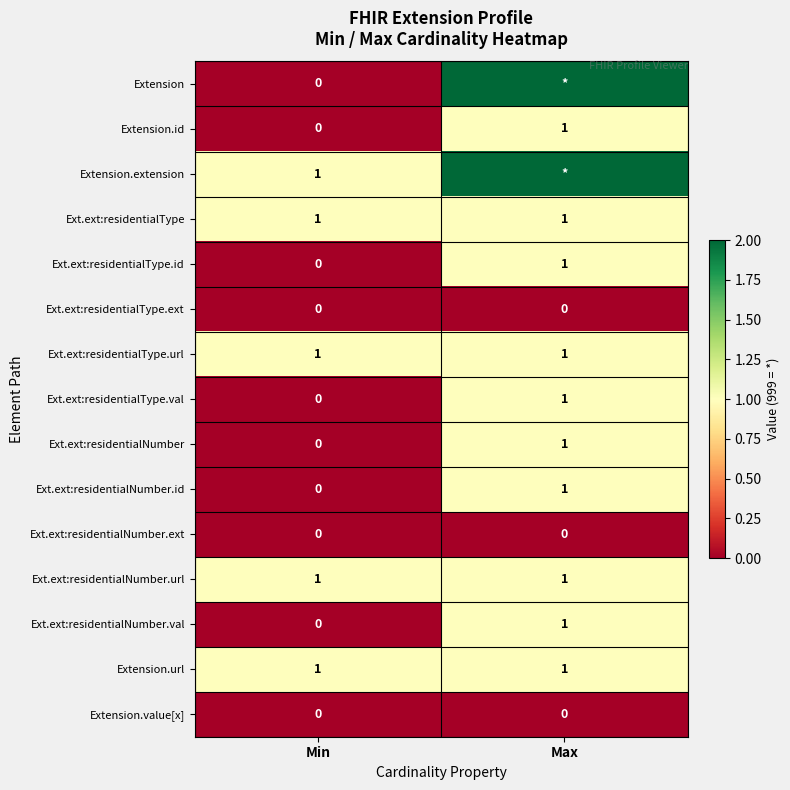

What is the difference between the Ext.ext:residentialNumber.id values at Min and Max?

1